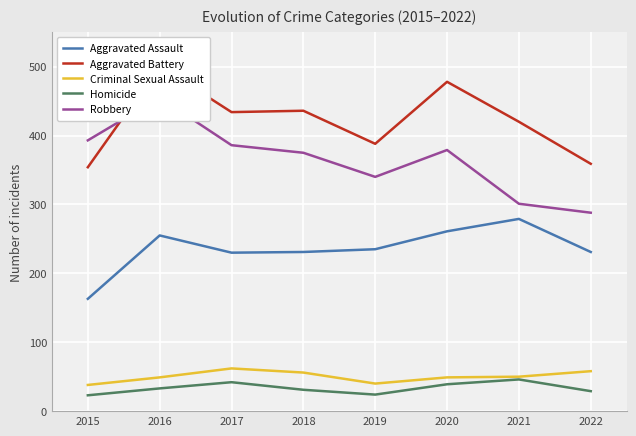

What is the maximum value shown in the chart?

501